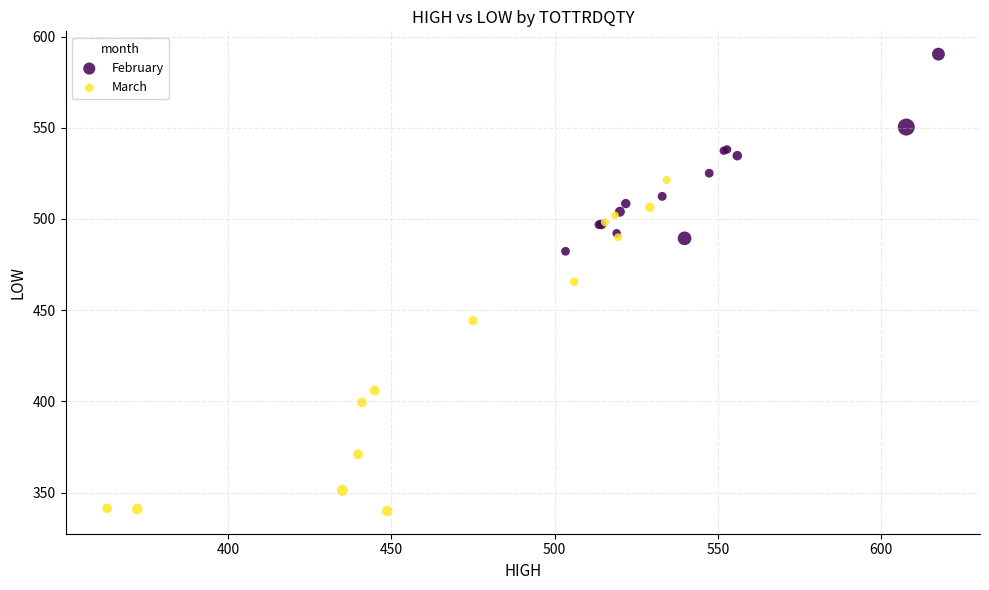

Which series contains the lowest Y value?

March